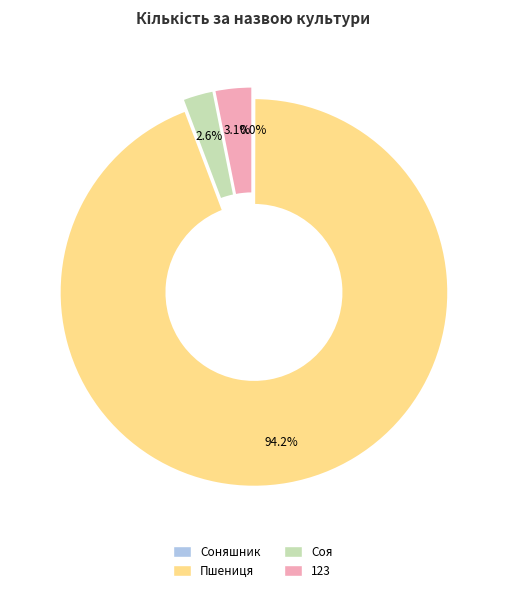

Which category has the biggest portion of the pie?

Пшениця